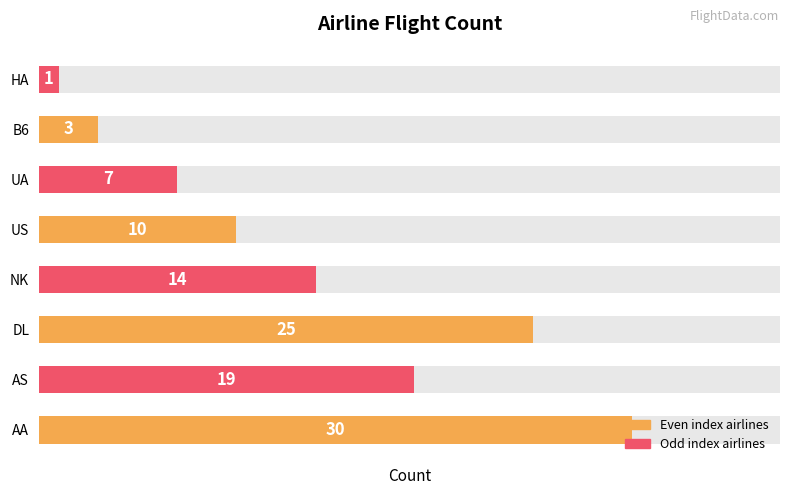

Reading left to right, what are all the values shown in this chart?

Count: 30	19	25	14	10	7	3	1
Airline count: 30	19	25	14	10	7	3	1